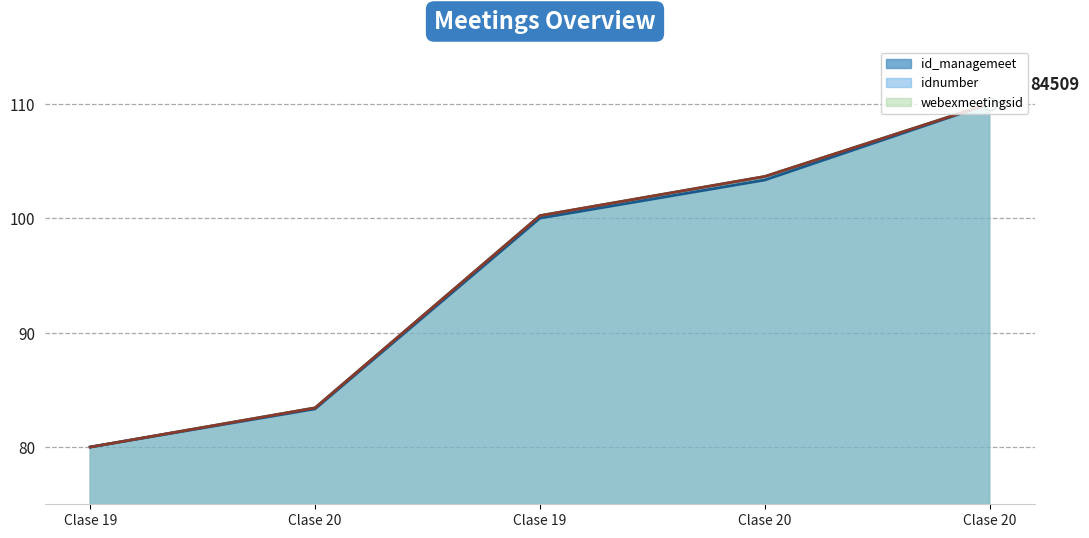

At which label is idnumber closest to 95?

Clase 19